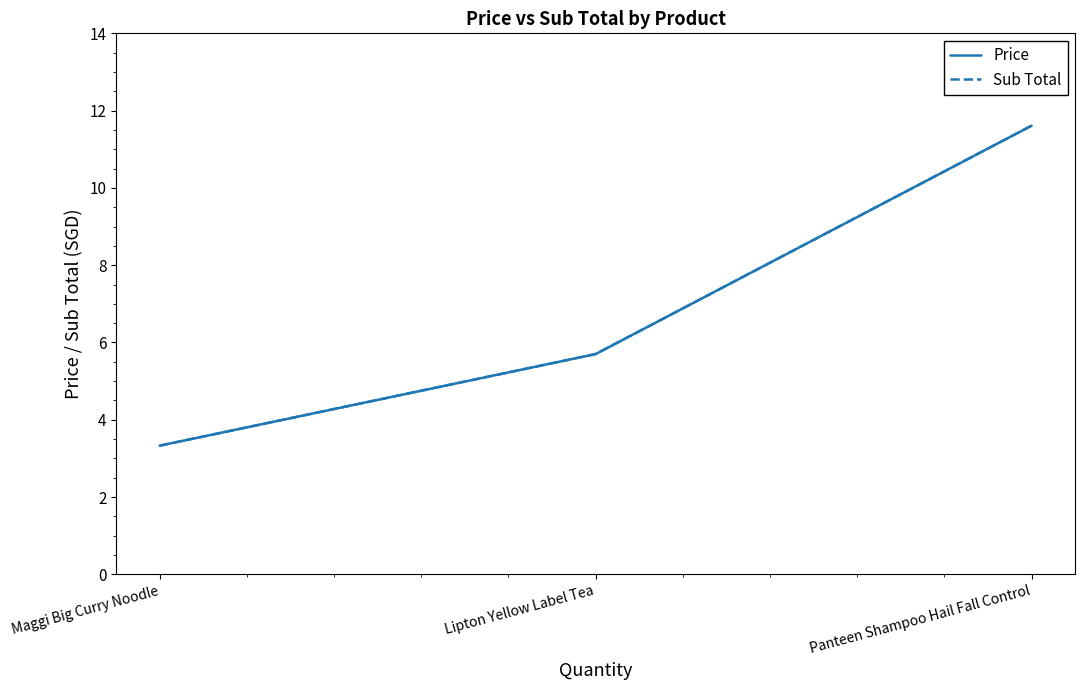

Which series has the widest spread of values?

Price